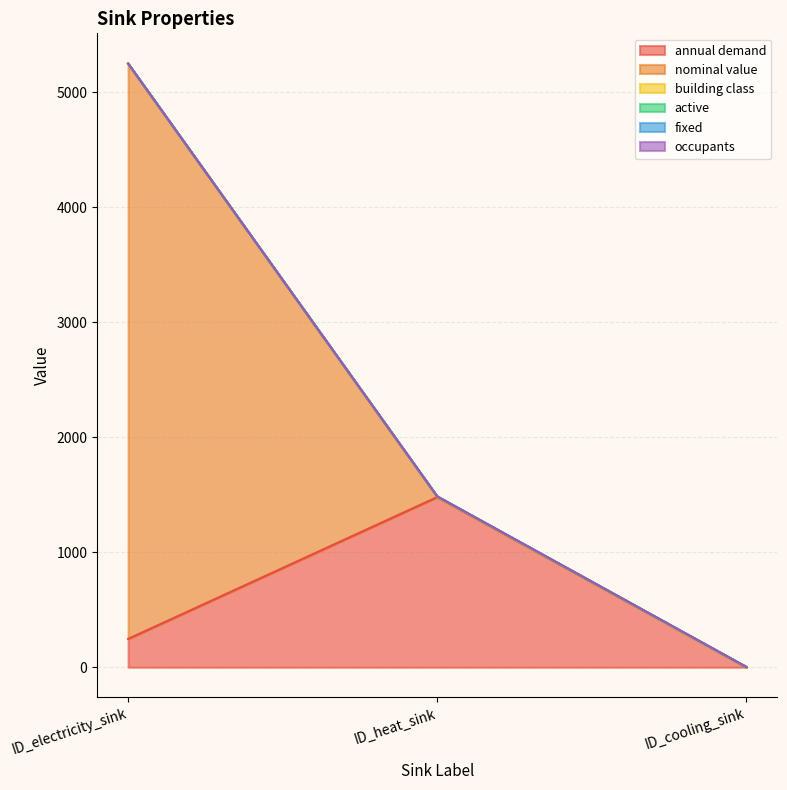

What is the spread (max minus min) of values at ID_electricity_sink?

5000.0